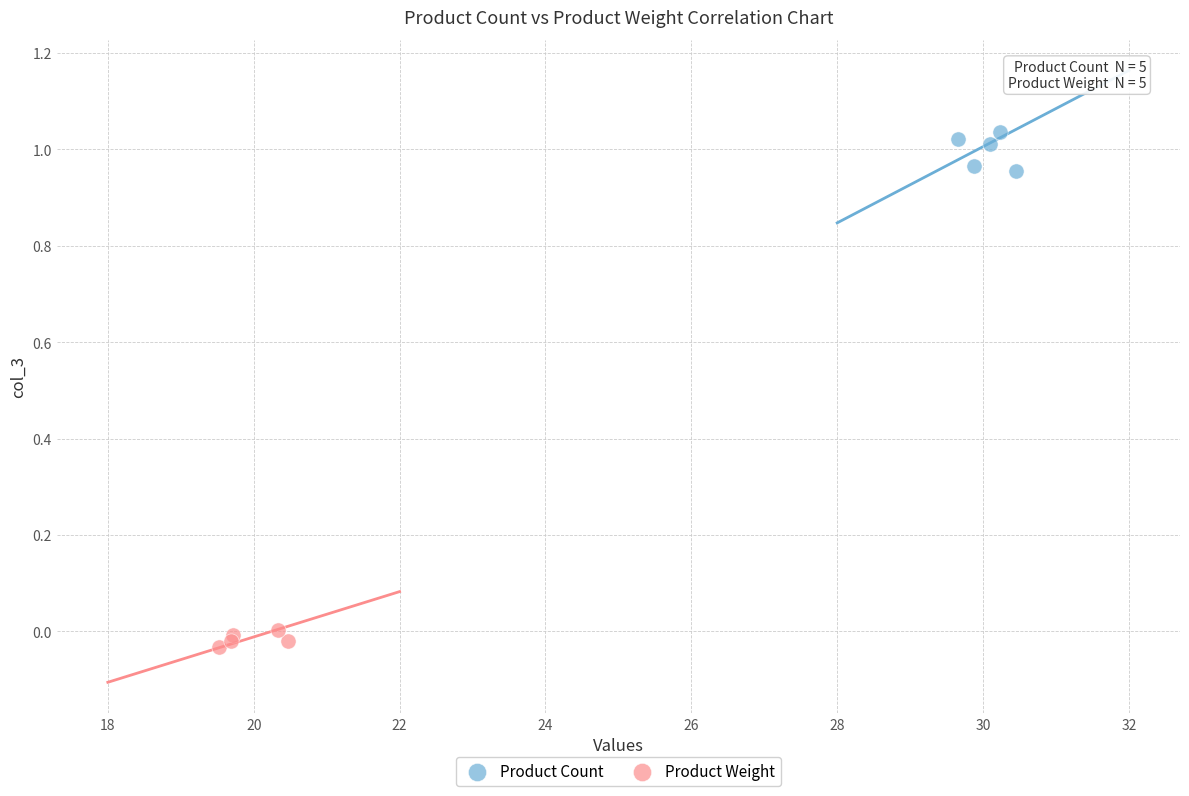

Which series contains the lowest Y value?

Product Weight